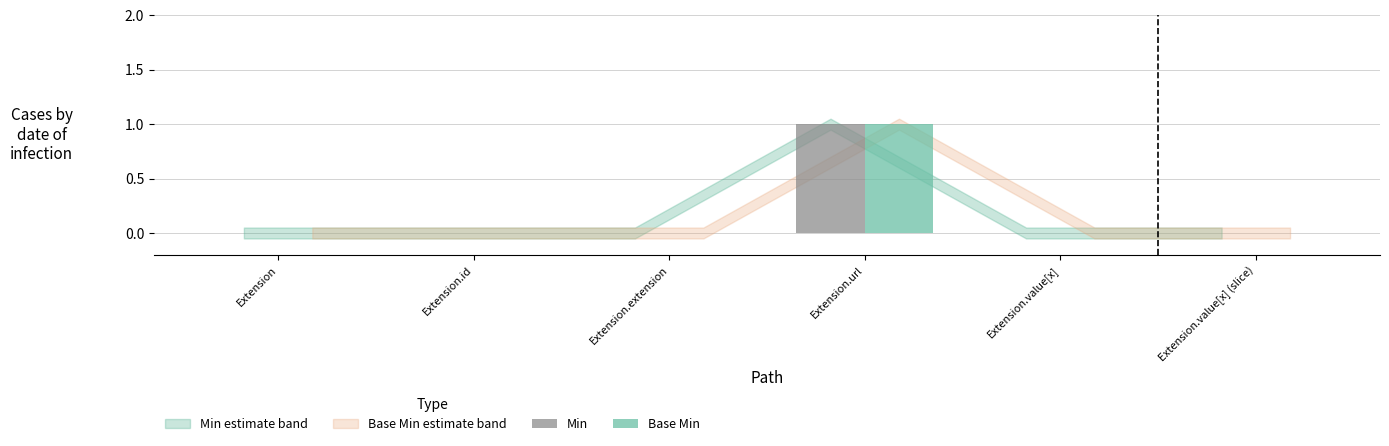

Reading left to right, what are all the values shown in this chart?

Min: Extension=0	Extension.id=0	Extension.extension=0	Extension.url=1	Extension.value[x]=0	Extension.value[x] (slice)=0
Base Min: Extension=0	Extension.id=0	Extension.extension=0	Extension.url=1	Extension.value[x]=0	Extension.value[x] (slice)=0